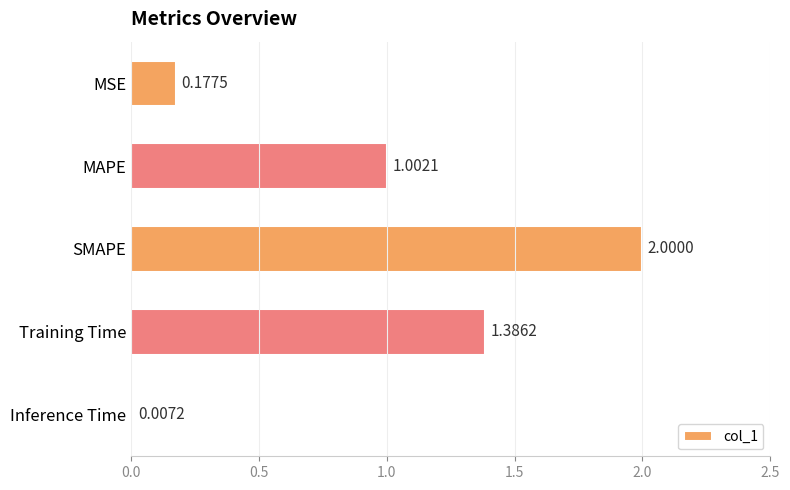

Which category has the highest value across all series?

SMAPE